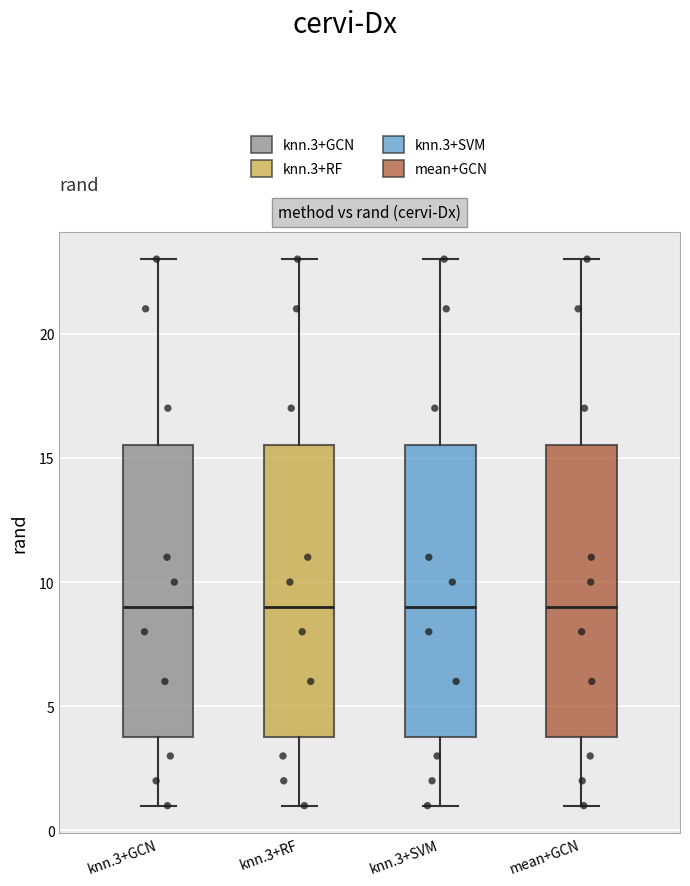

Where does the lower whisker of the box for knn.3+GCN end on the y-axis? The values are not printed on the chart, so give them approximately, as read against the axis.

1.0